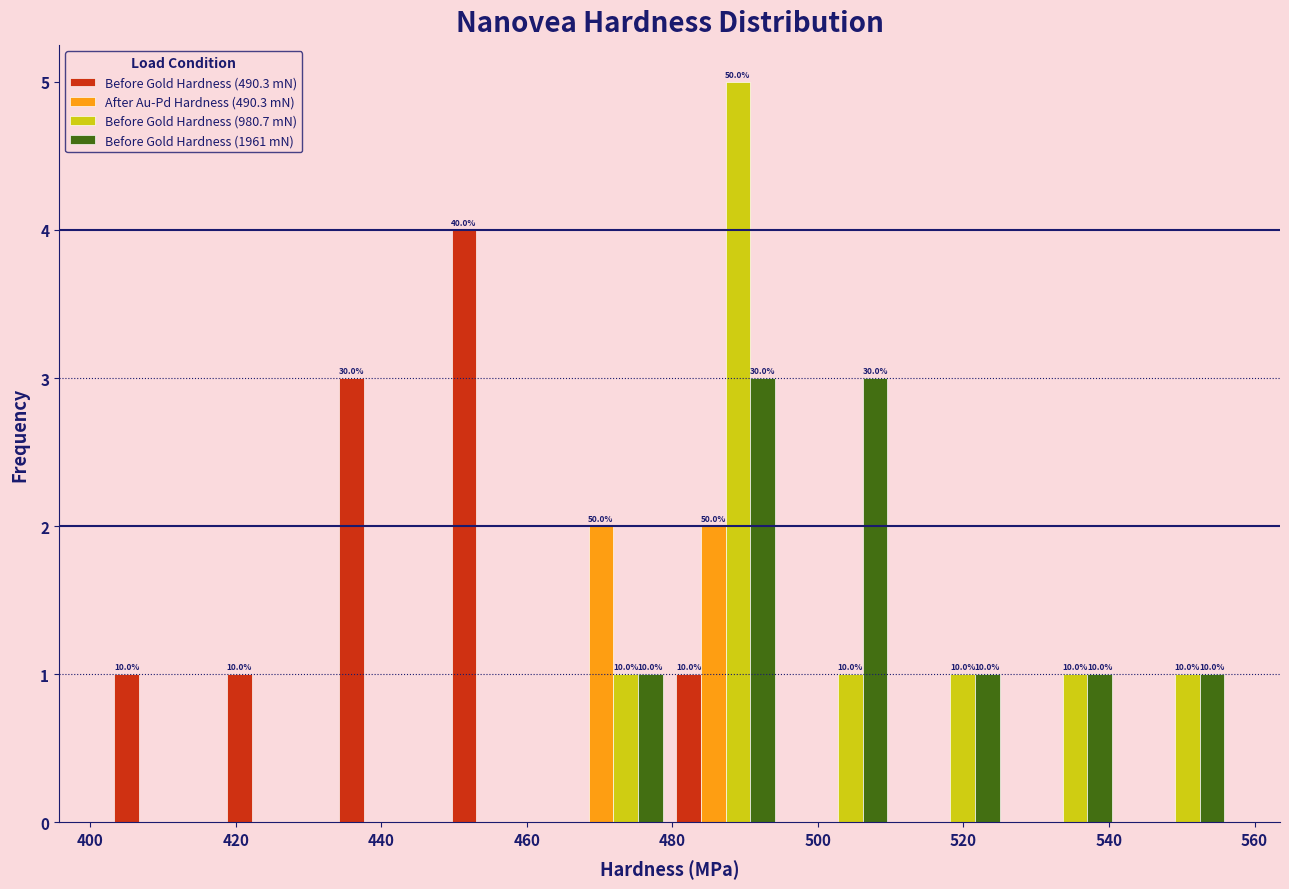

In the Before Gold Hardness (490.3 mN) series, which range on the x-axis has the tallest bar?

448 to 464